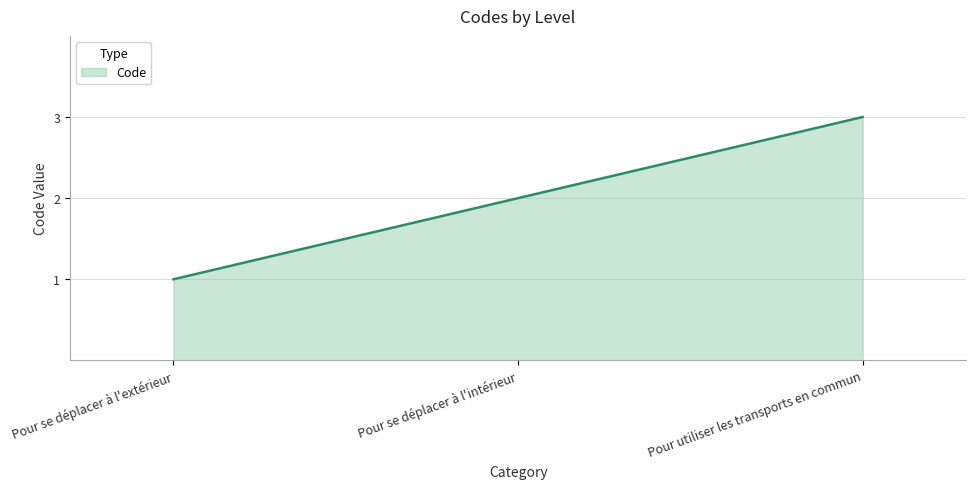

What is the difference between the values at Pour utiliser les transports en commun and Pour se déplacer à l'intérieur?

1